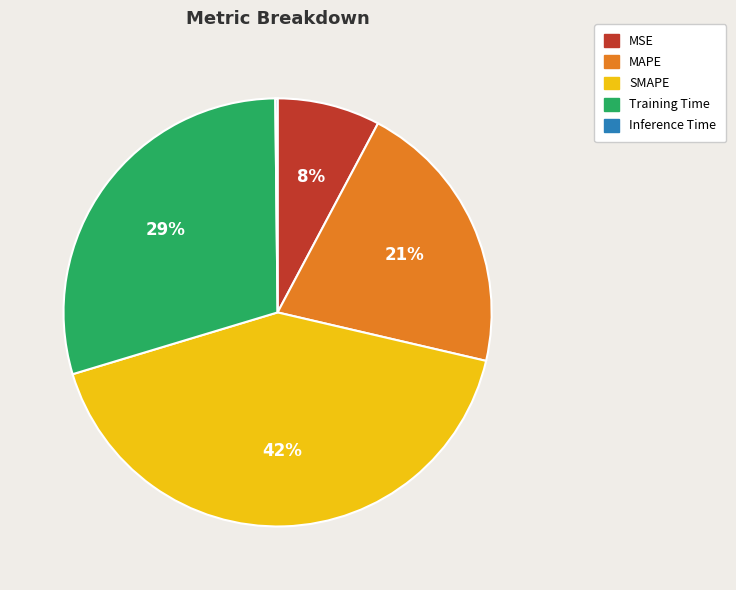

Is there a majority slice in this chart?

No